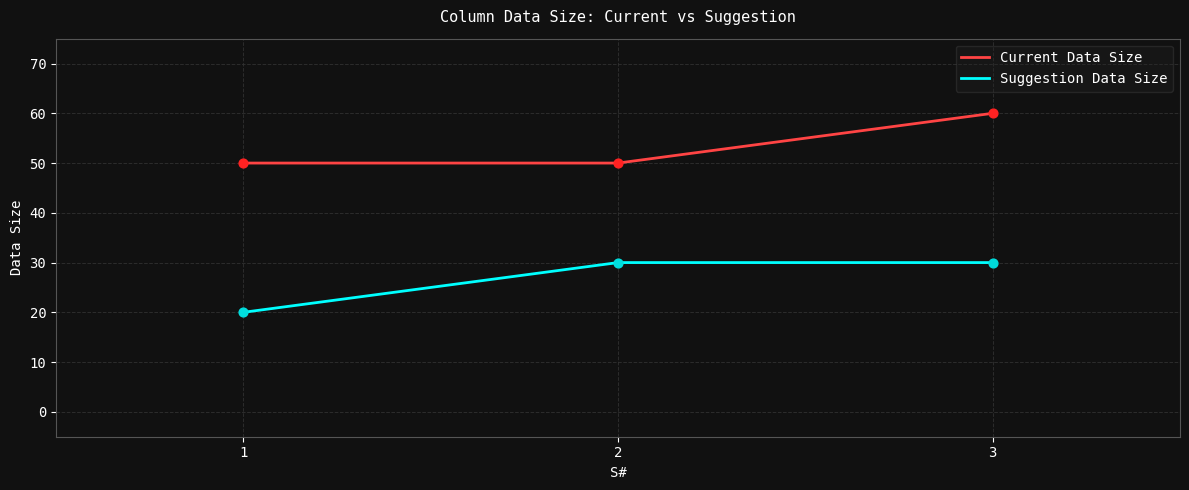

Is the value of Current Data Size at 3 greater than the value of Suggestion Data Size at 2?

Yes